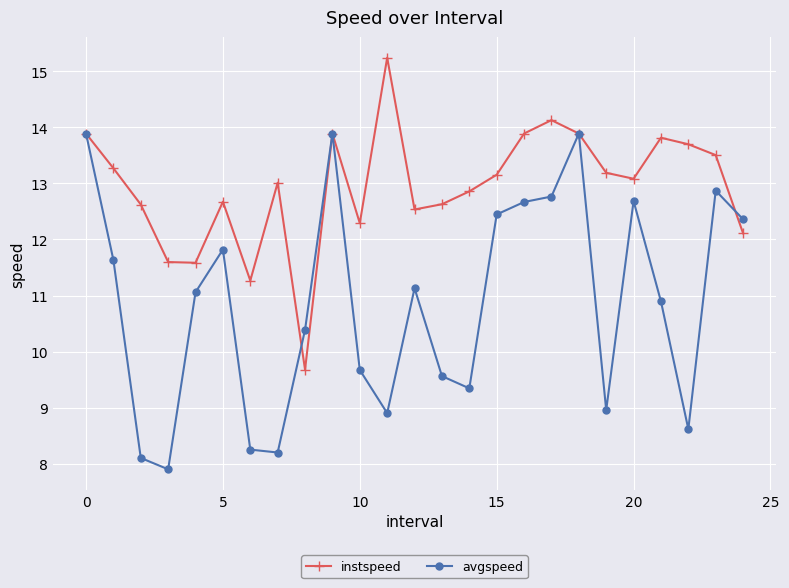

Rank the series by their maximum value, from lowest to highest.

avgspeed, instspeed